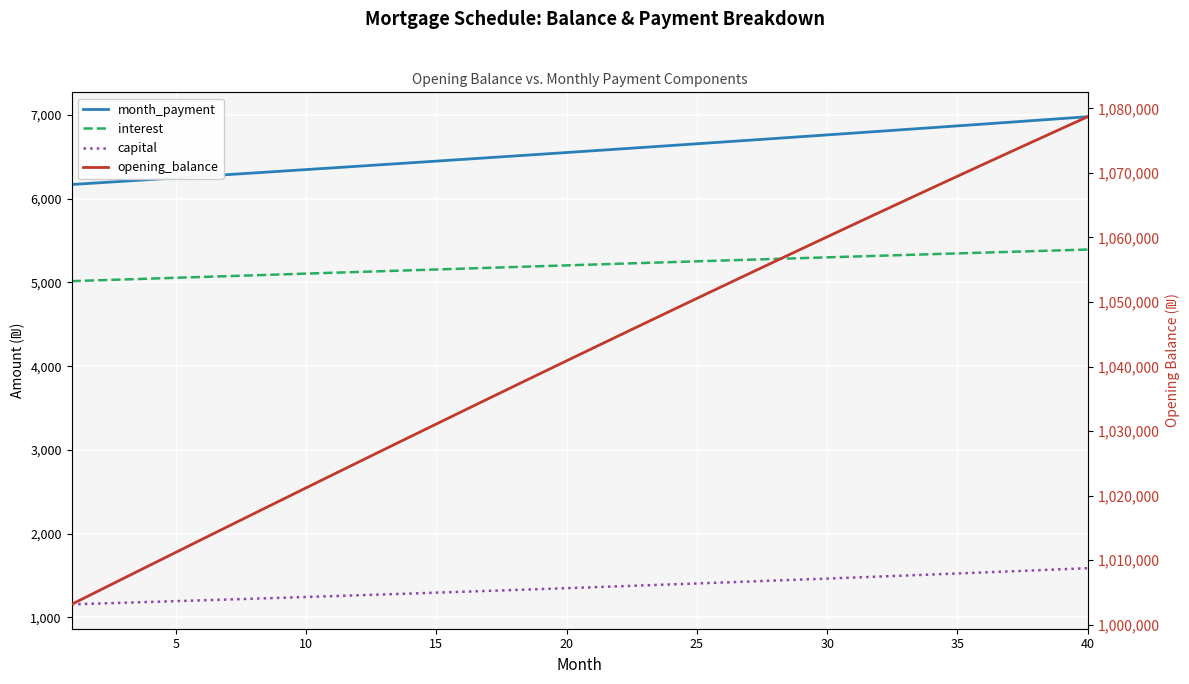

How many lines are shown in the chart?

4